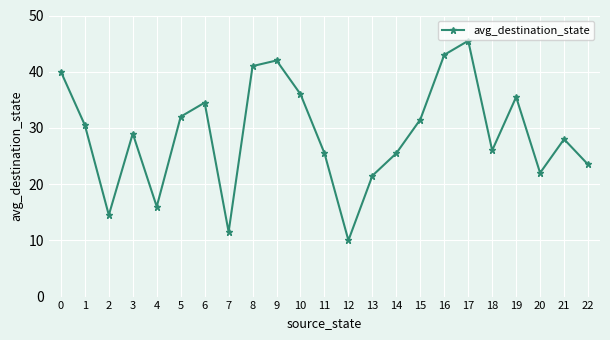

How many lines are shown in the chart?

1